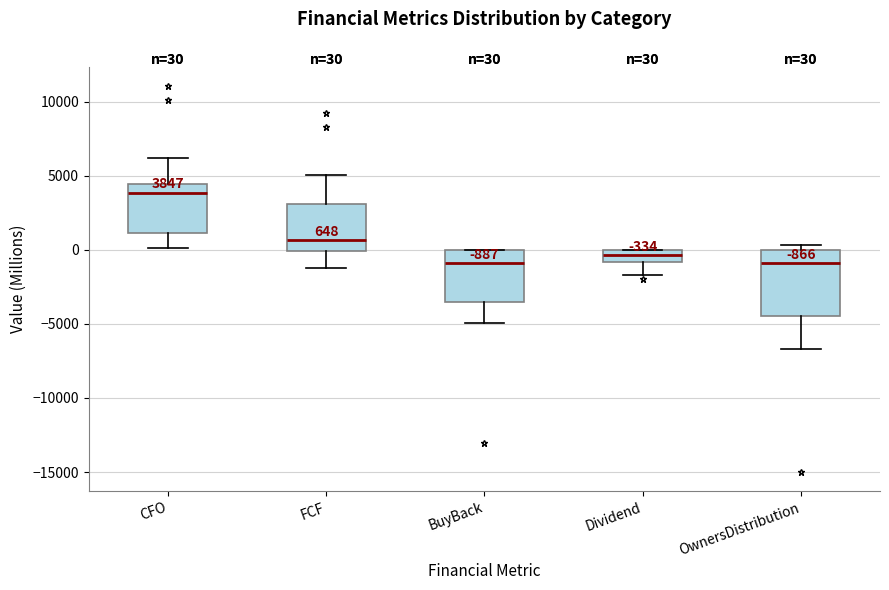

Comparing the boxes themselves (not the whiskers), which one is the tallest?

OwnersDistribution